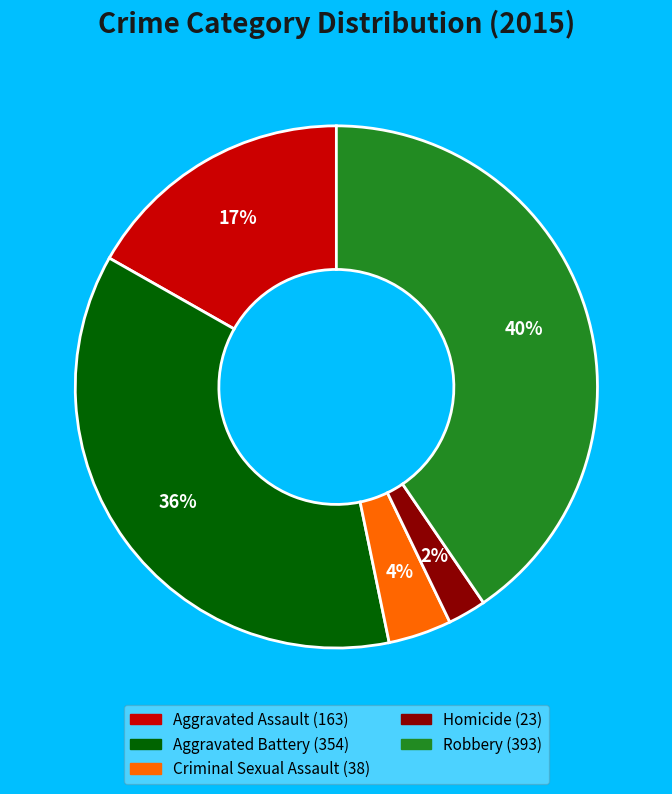

Is there any slice that represents more than half of the pie?

No